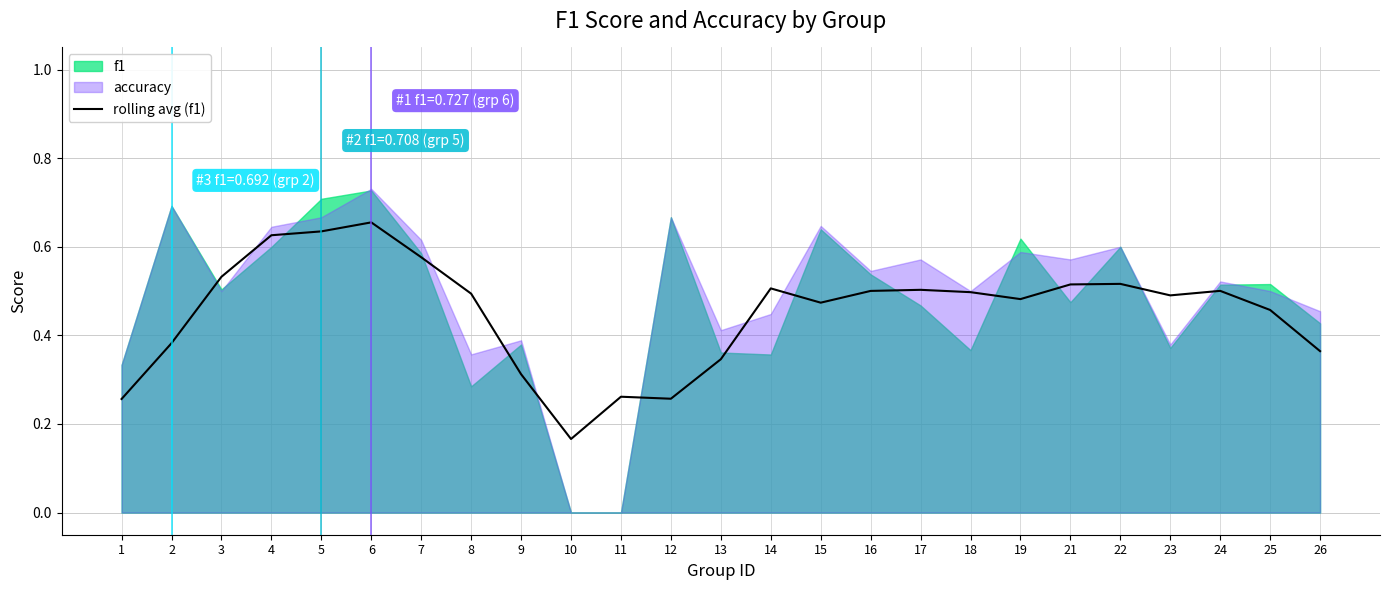

Which has a higher value, 25 or 4?

4